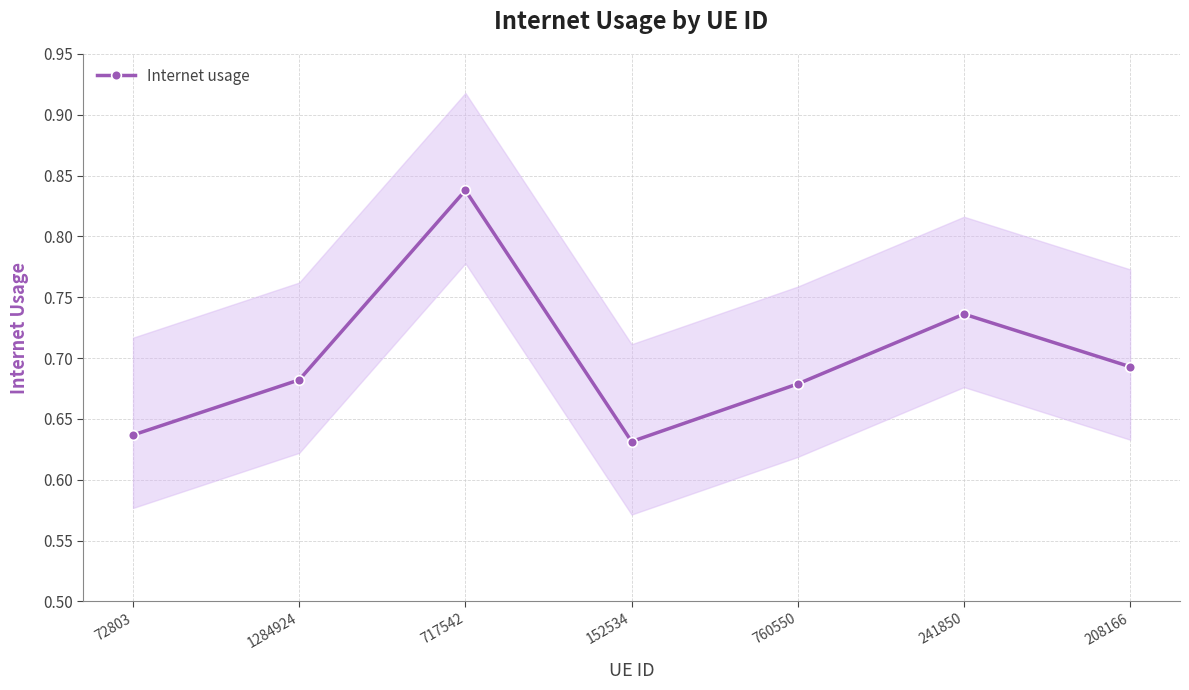

What is the sum of all values?

4.9